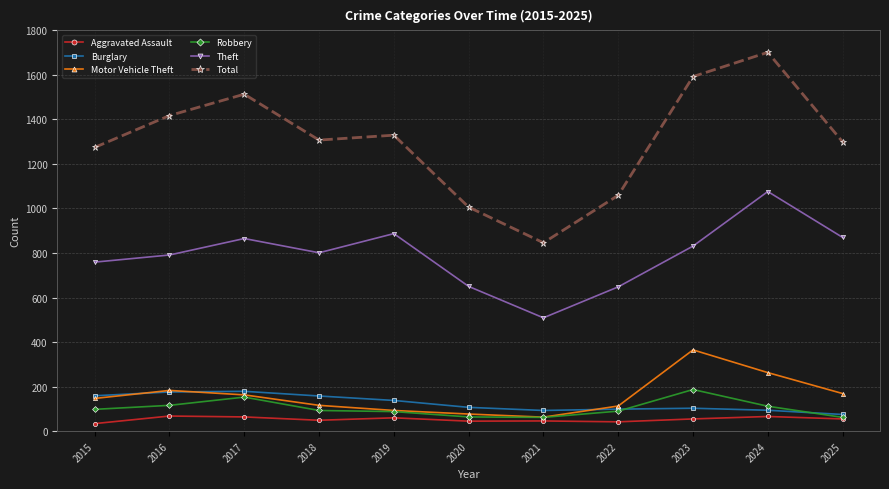

Where is the first local maximum for Motor Vehicle Theft?

2016